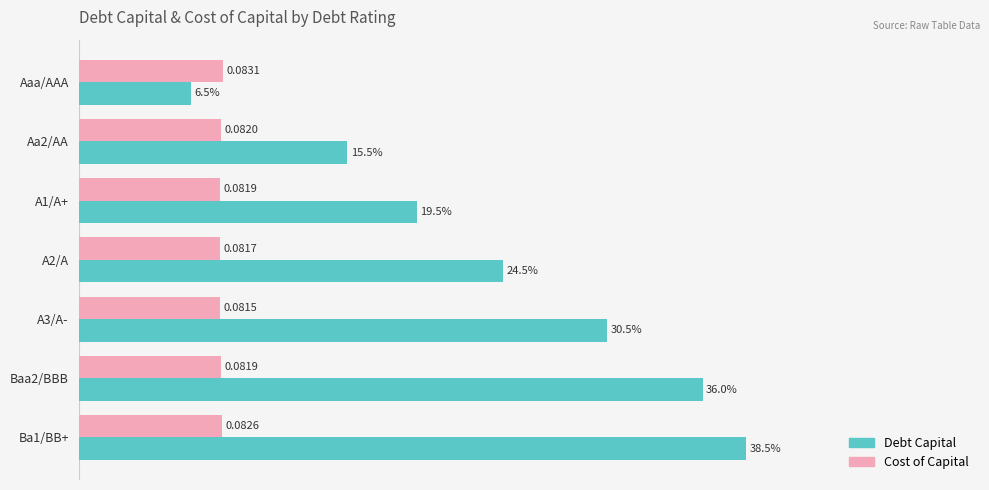

Which label corresponds to the smallest value in the chart?

Aaa/AAA